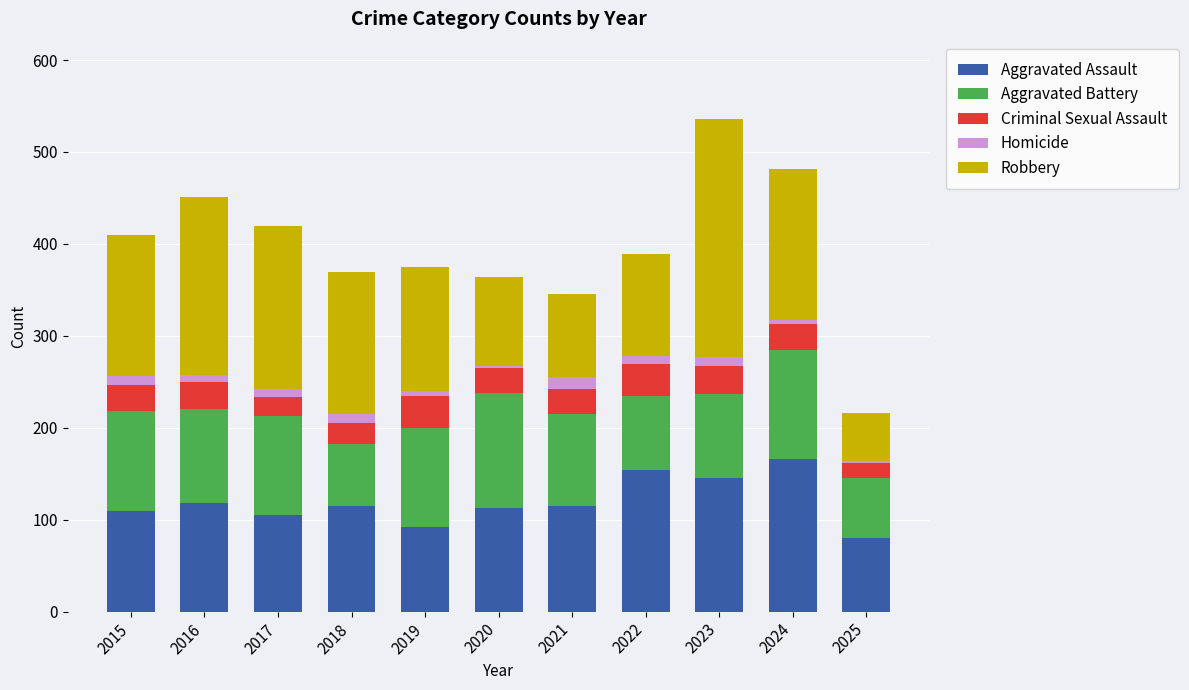

What is the difference between the maximum and minimum values in the Aggravated Assault series?

86